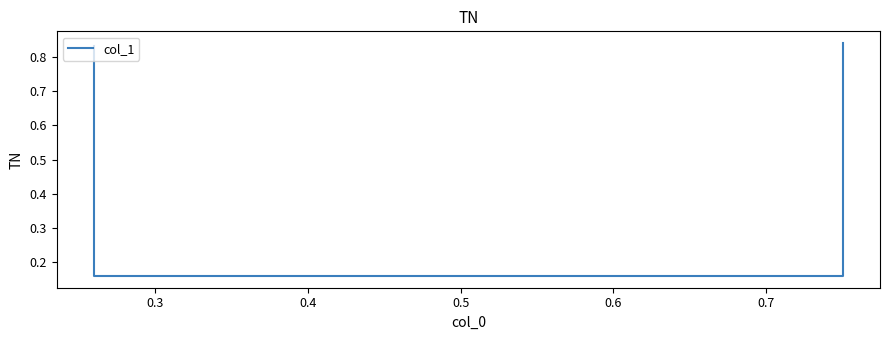

What is the value of the 4th point from the left?

0.8